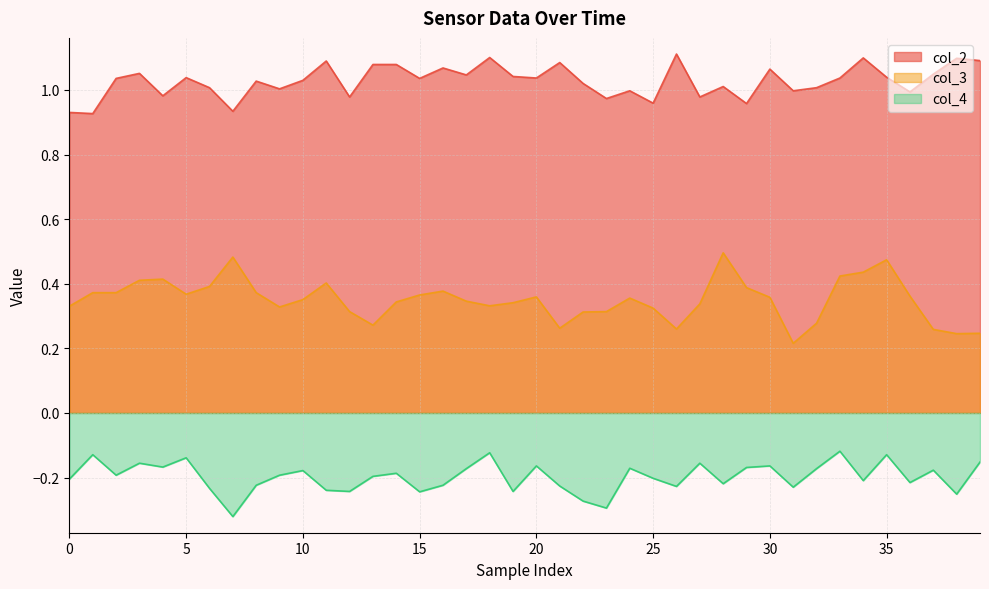

True or false: col_4 has more than 0 points higher than both neighbors.

True